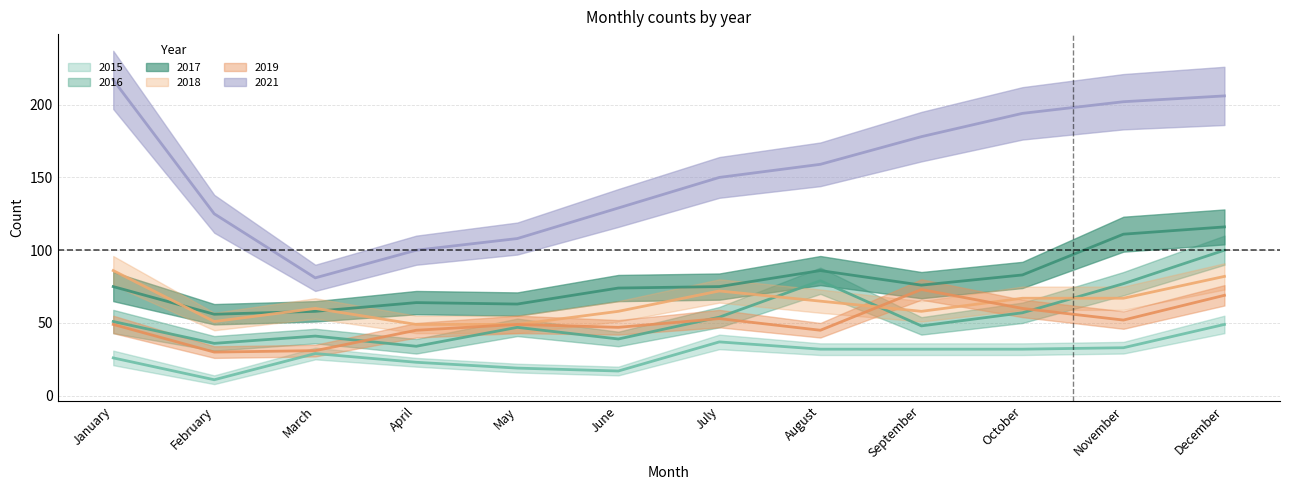

How many distinct data groups are displayed?

6